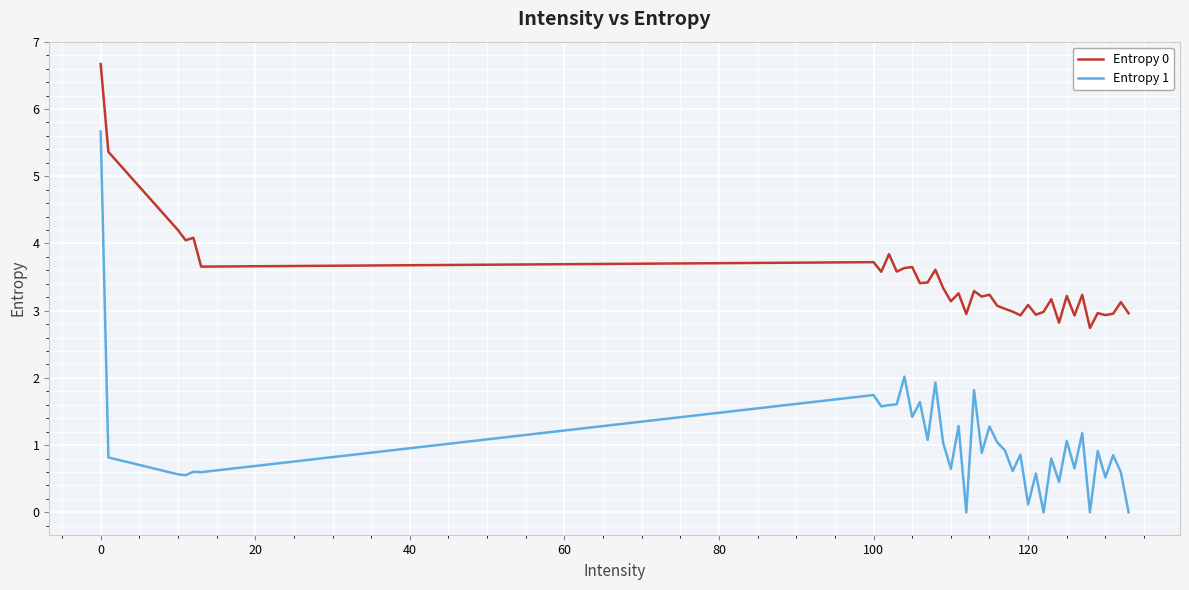

What are all the series names shown in the legend?

Entropy 0, Entropy 1